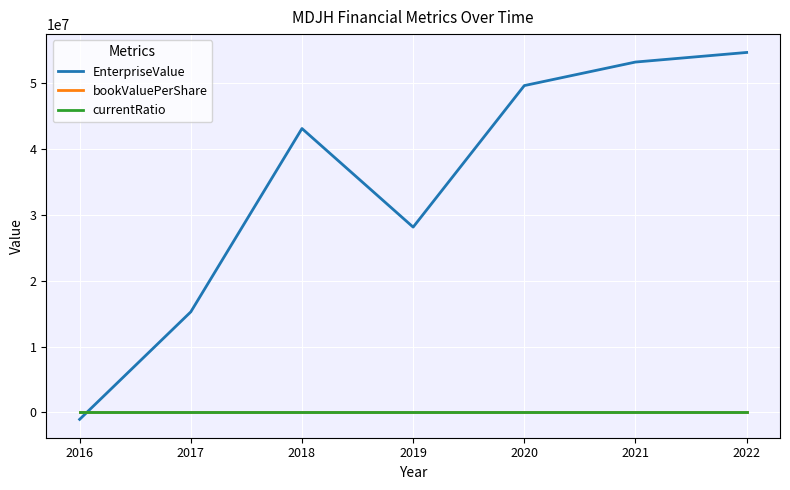

After their last crossing, which series has the higher values: currentRatio or EnterpriseValue?

EnterpriseValue